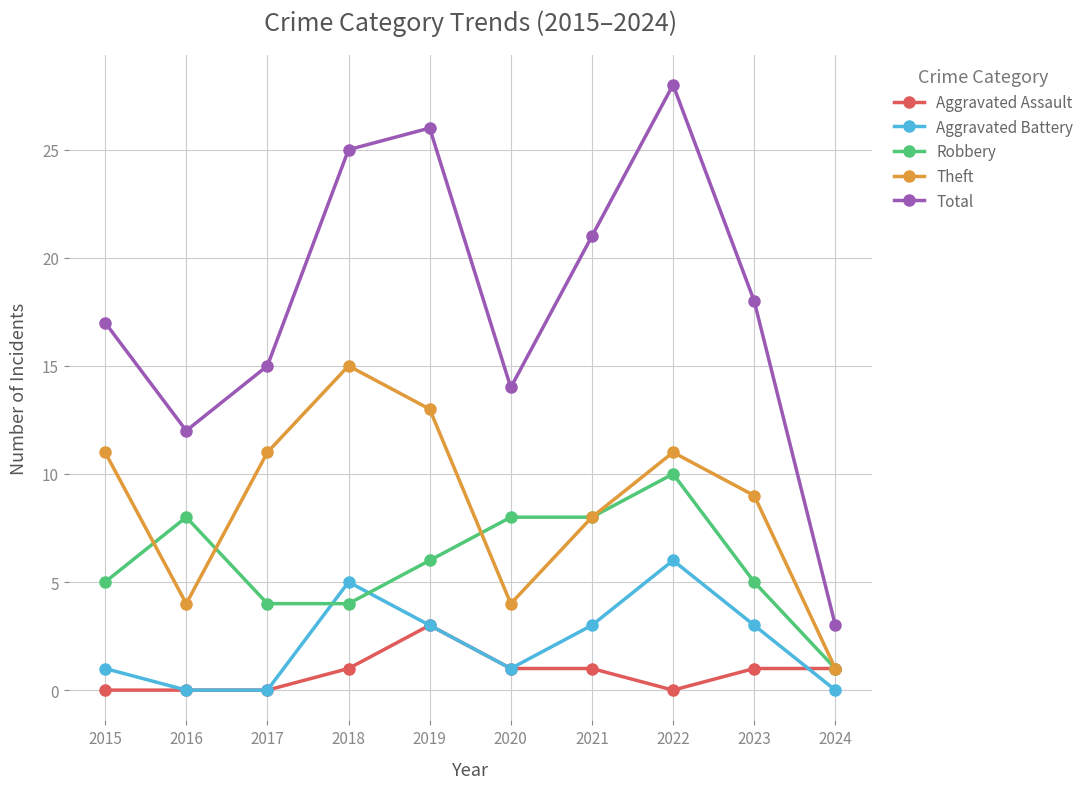

What is the maximum value shown in the chart?

28